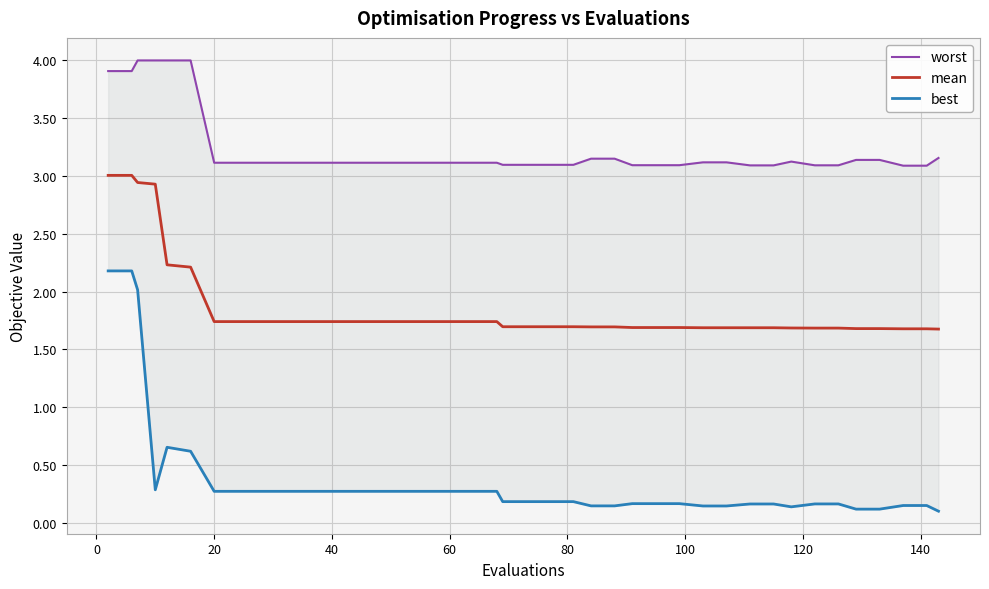

At how many categories does at least one series exceed 0?

40